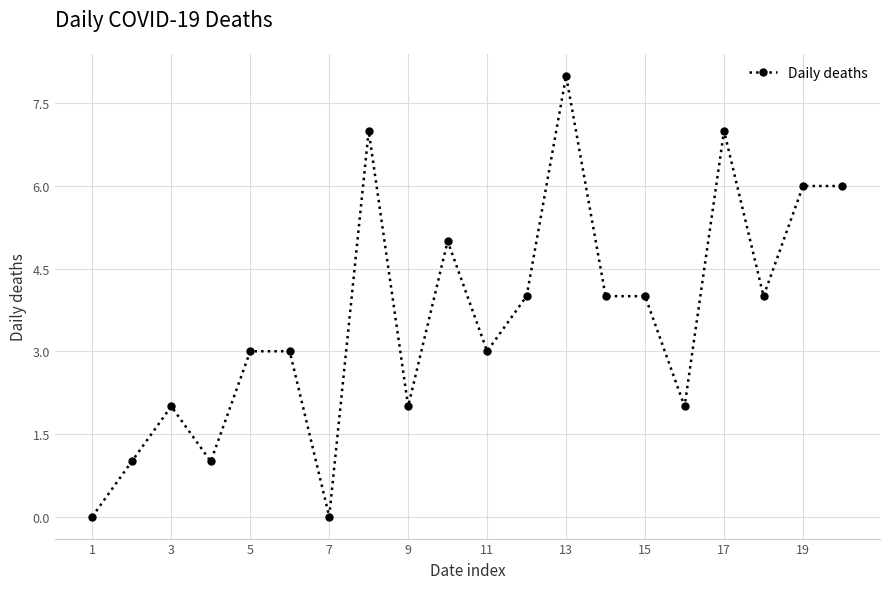

What is the value of the 16th point from the left?

2